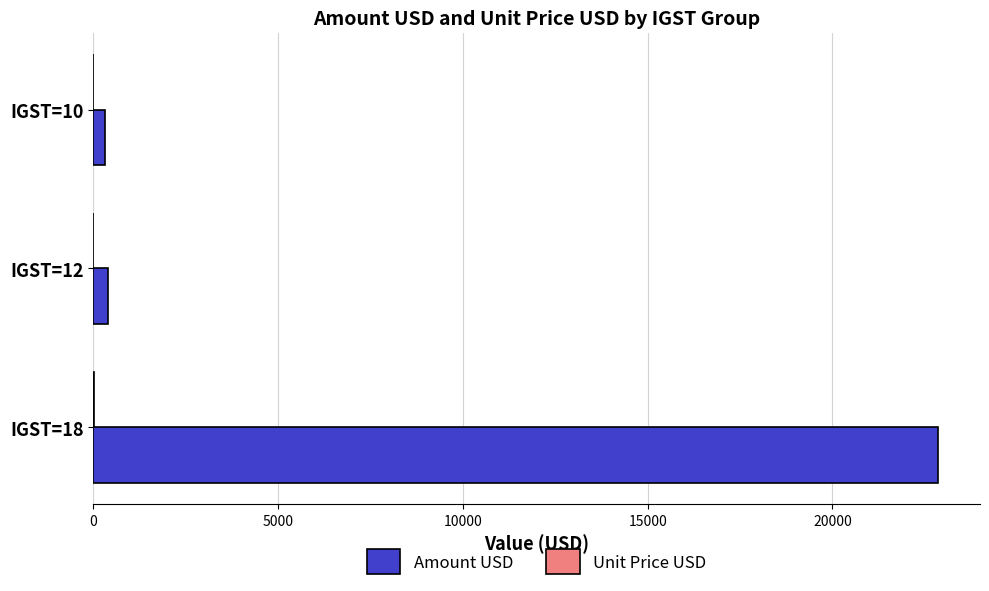

Which series has the largest total across all categories?

Amount USD